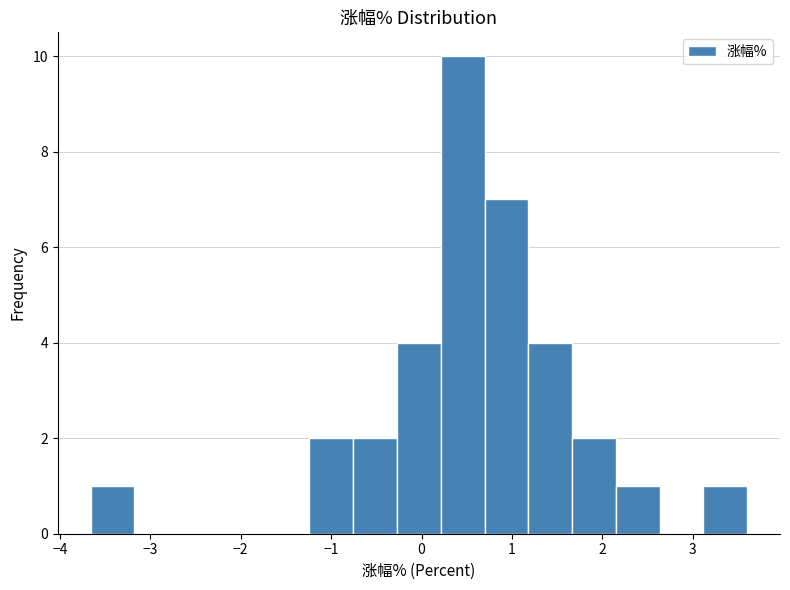

Reading left to right, transcribe this chart: for each bar, give the range it covers on the x-axis and its height. Neither the bar edges nor the heights are printed on the chart, so give them approximately, as read against the axes.

-3.7 to -3.2: 1
-3.2 to -2.7: 0
-2.7 to -2.2: 0
-2.2 to -1.7: 0
-1.7 to -1.2: 0
-1.2 to -0.8: 2
-0.8 to -0.3: 2
-0.3 to 0.2: 4
0.2 to 0.7: 10
0.7 to 1.2: 7
1.2 to 1.7: 4
1.7 to 2.1: 2
2.1 to 2.6: 1
2.6 to 3.1: 0
3.1 to 3.6: 1